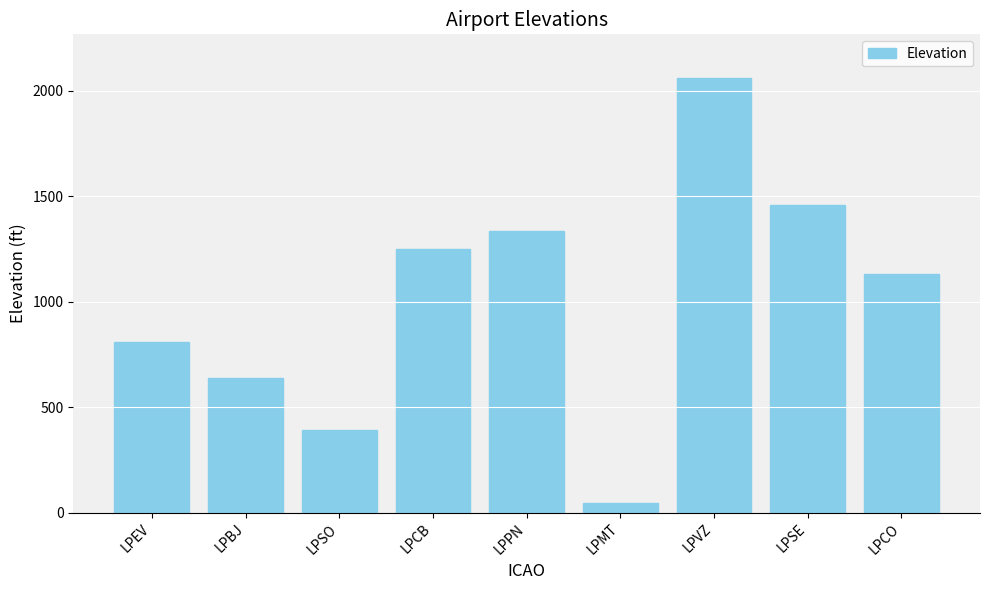

Reading left to right, extract all data points from this chart.

LPEV=807	LPBJ=636	LPSO=390	LPCB=1251	LPPN=1335	LPMT=46	LPVZ=2061	LPSE=1456	LPCO=1130